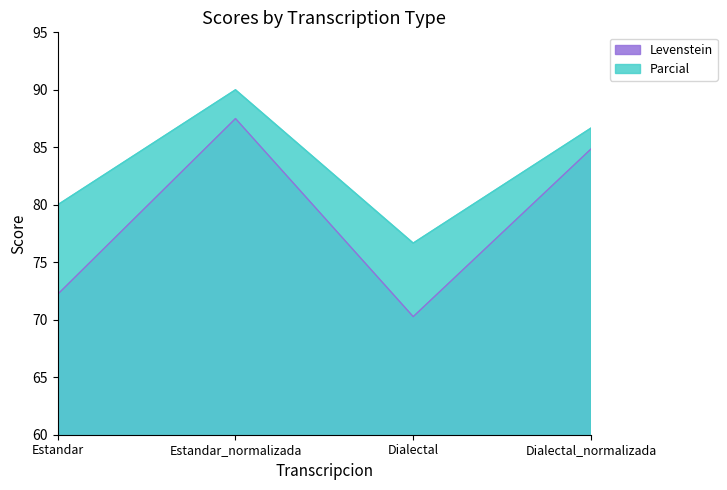

What is the difference between the maximum and second lowest values in the Levenstein series?

15.3